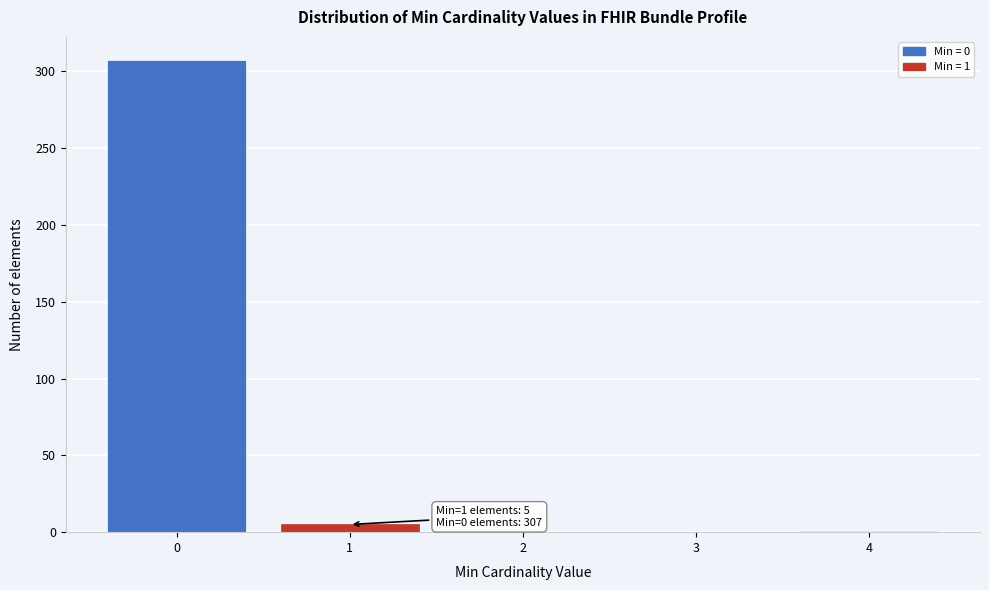

Which range on the x-axis has the tallest bar?

-0.5 to 0.5